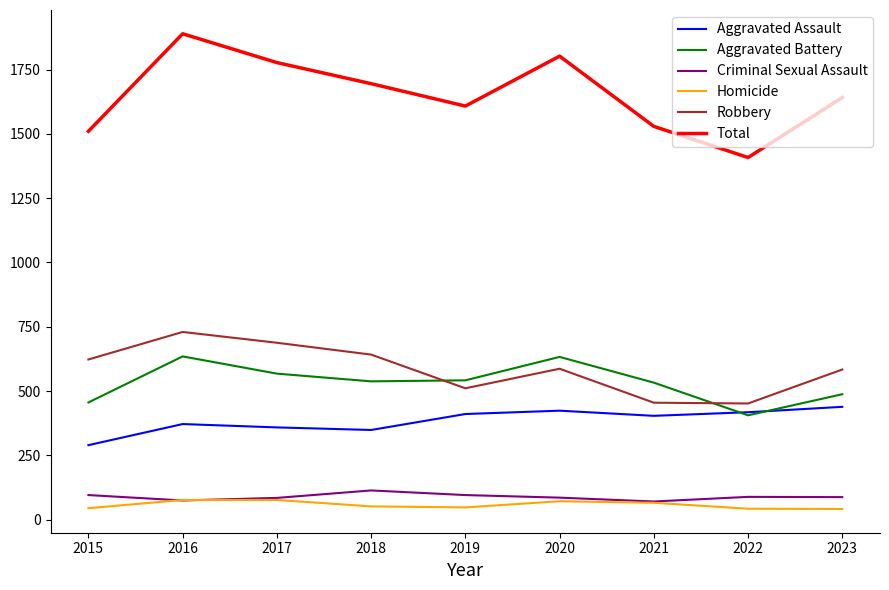

Which series has the widest spread of values?

Total